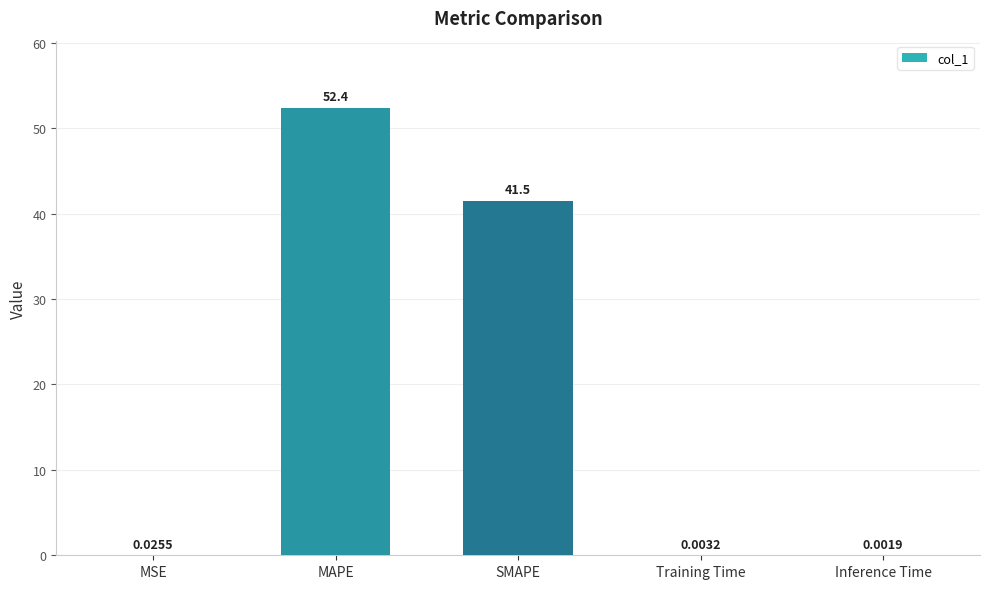

At which label is the value closest to 26?

SMAPE